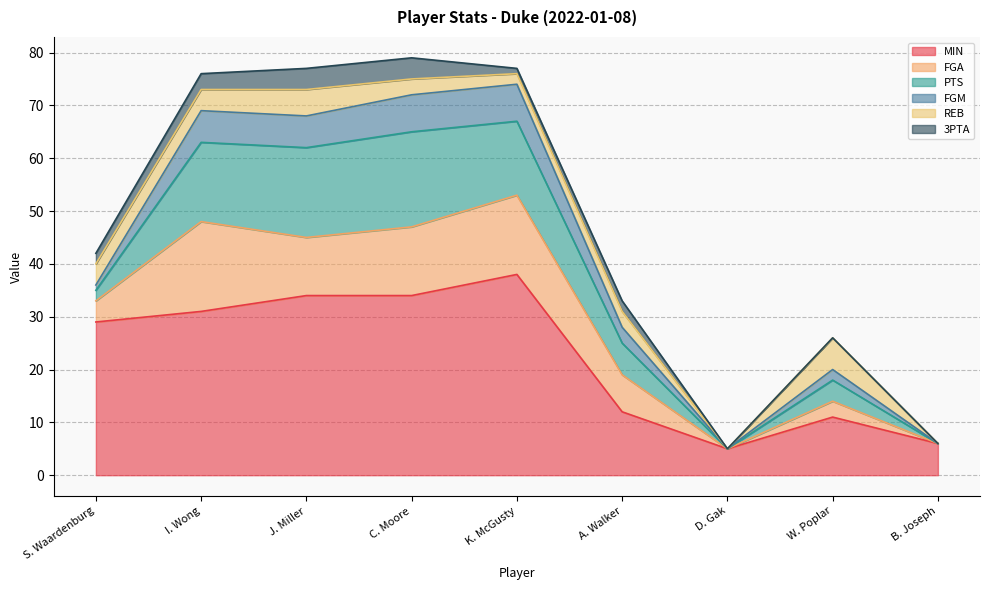

What is the difference between the PTS values at D. Gak and A. Walker?

6